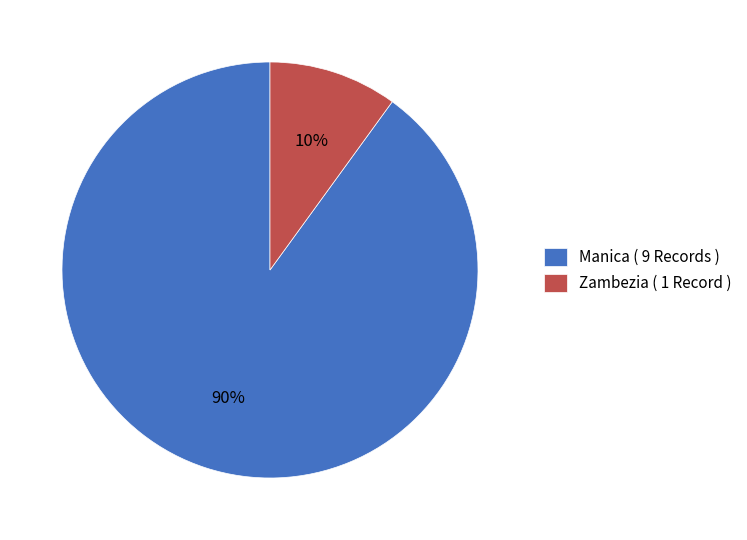

Between Zambezia ( 1 Record ) and Manica ( 9 Records ), which is larger?

Manica ( 9 Records )